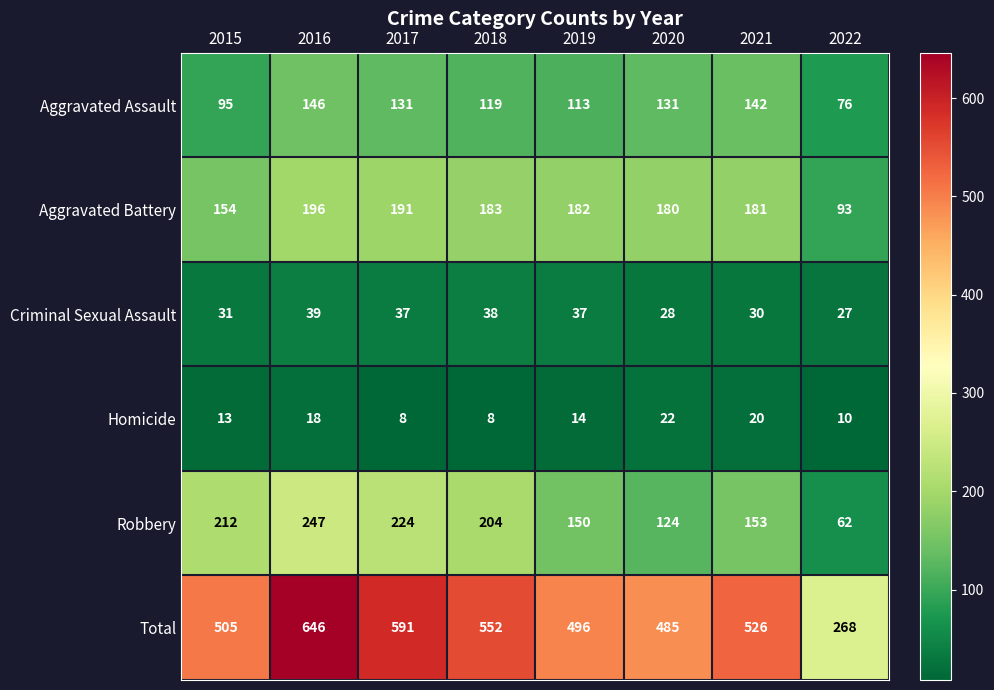

The Aggravated Battery series shows 61 at 2022. True or false?

False